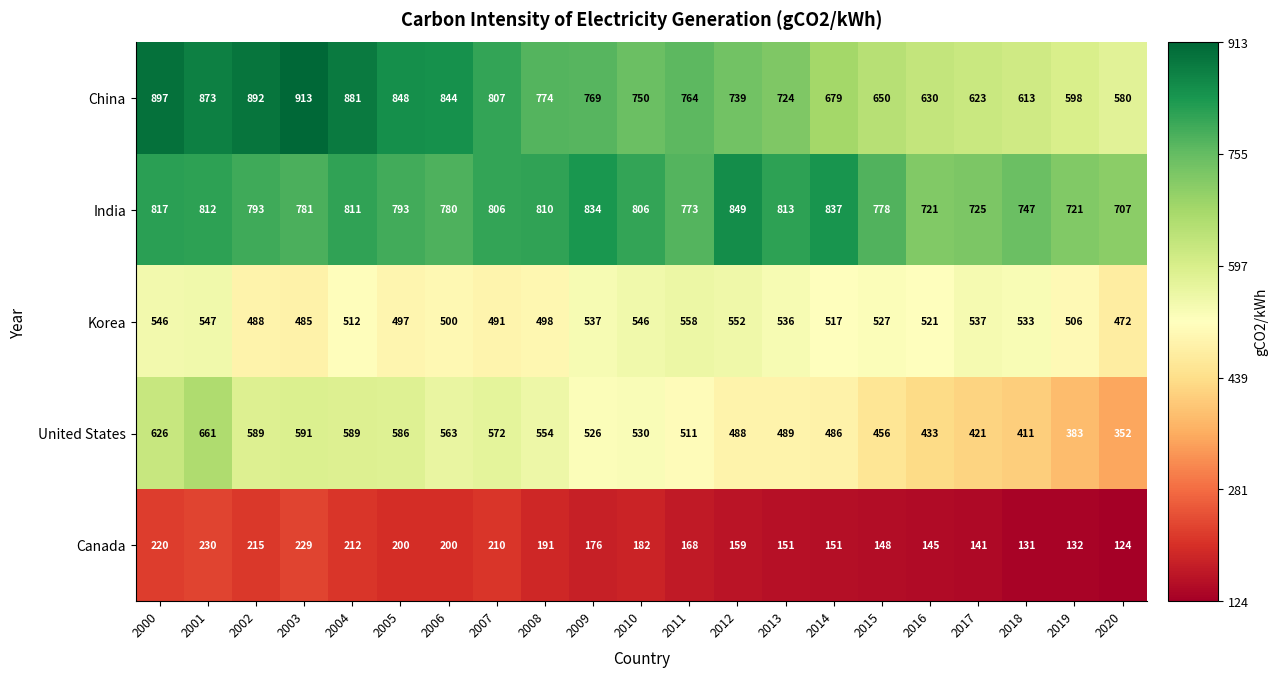

At which label does Canada first exceed 176?

2000